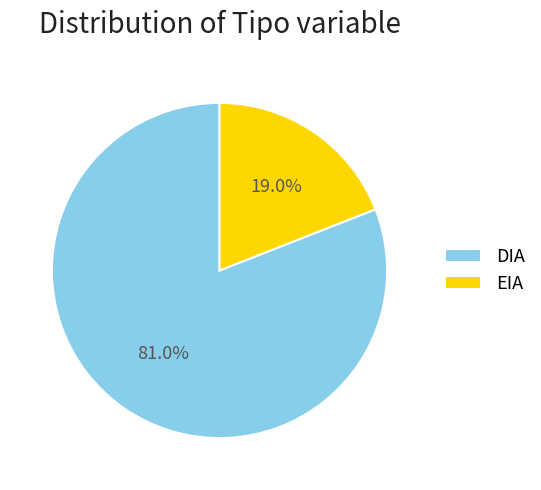

What is the largest slice in the pie chart?

DIA